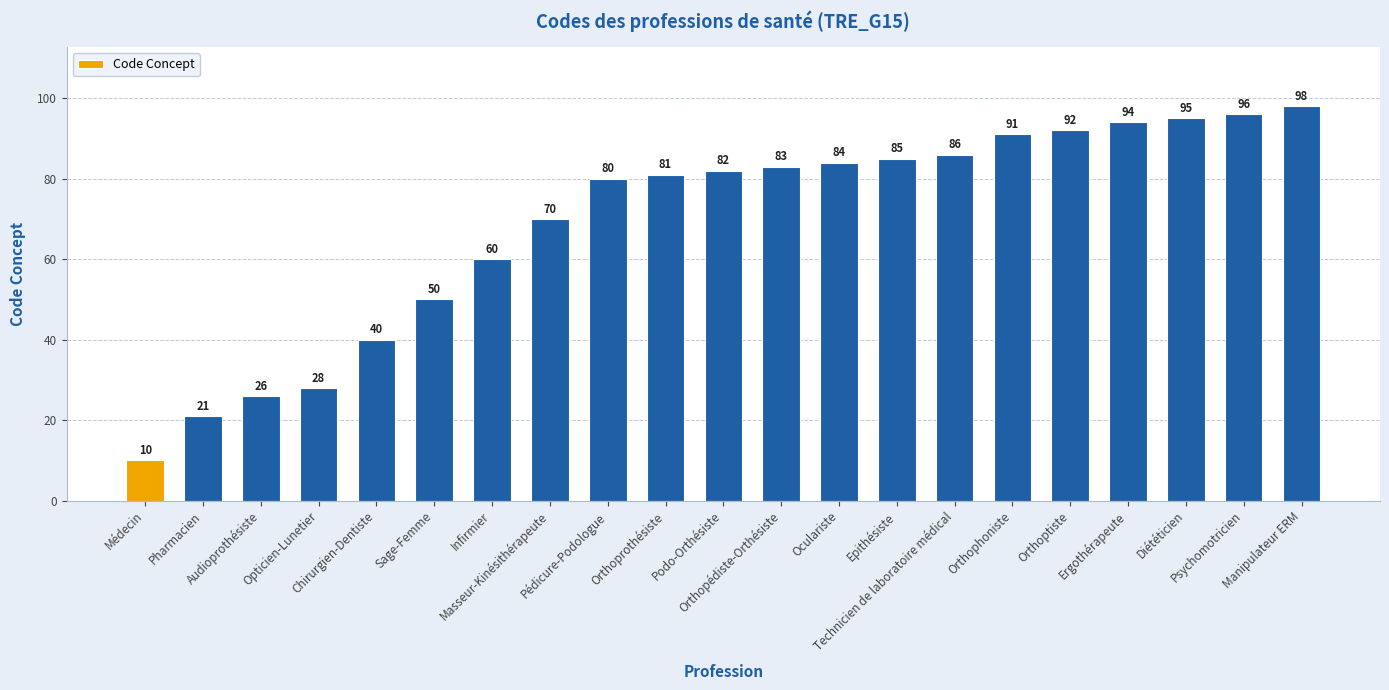

Which has a higher value, Médecin or Pharmacien?

Pharmacien